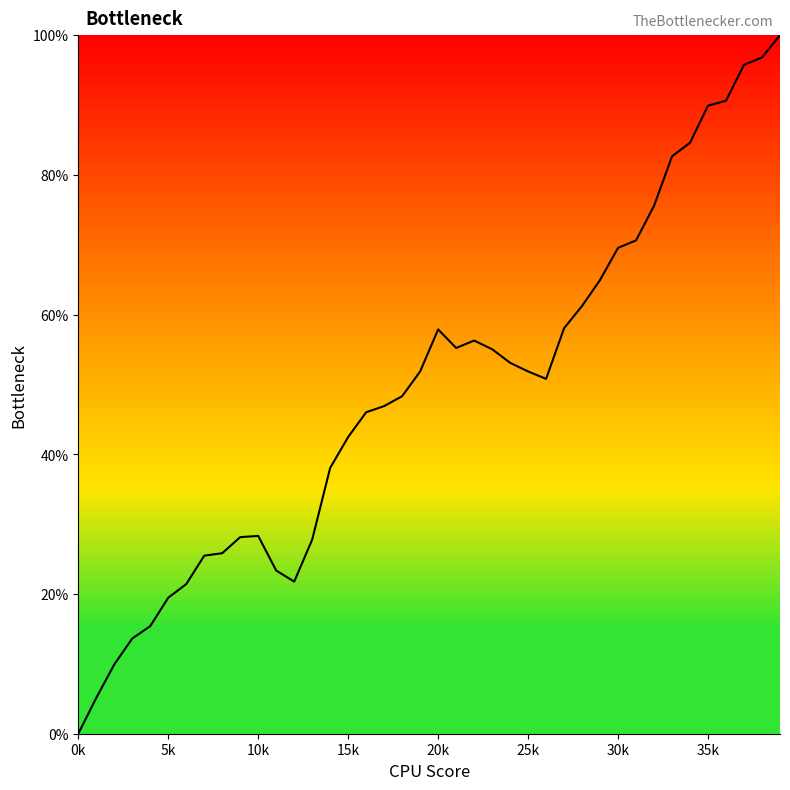

What is the difference between the maximum and minimum values?

100.0